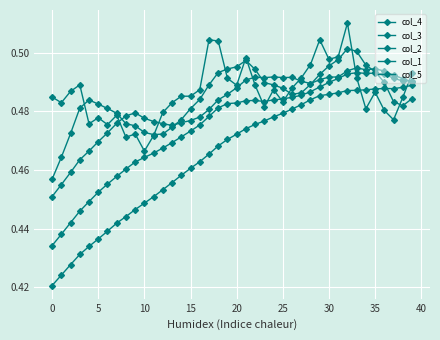

True or false: col_3 and col_4 intersect in this chart.

False